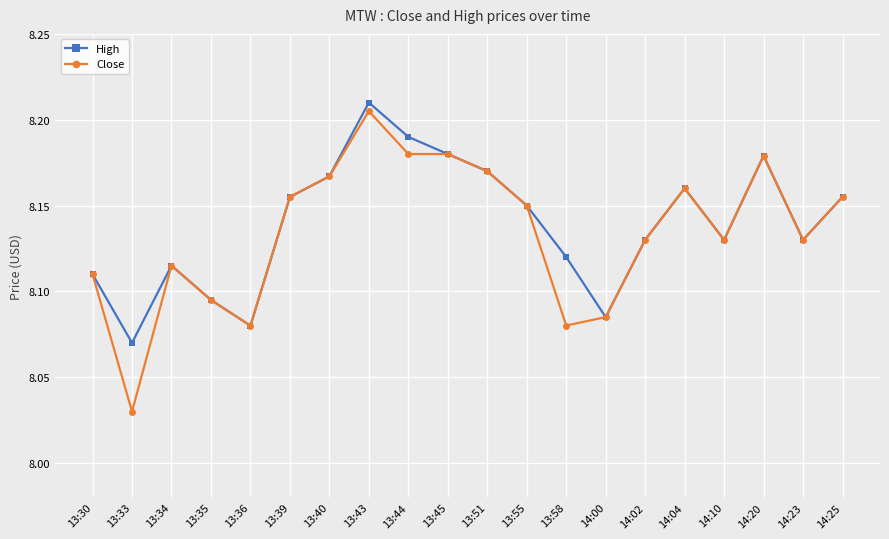

List the series in order of their overall mean, lowest first.

Close, High